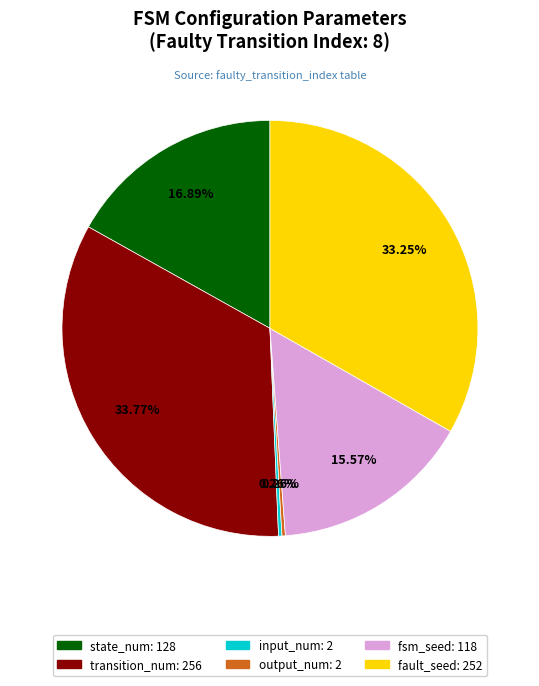

To the nearest percent, what is the difference between the largest and smallest slice percentages?

34%